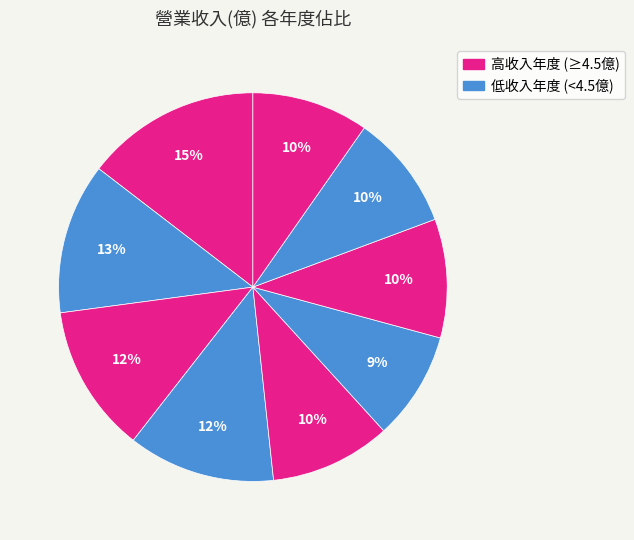

How many slices are in this pie chart?

9